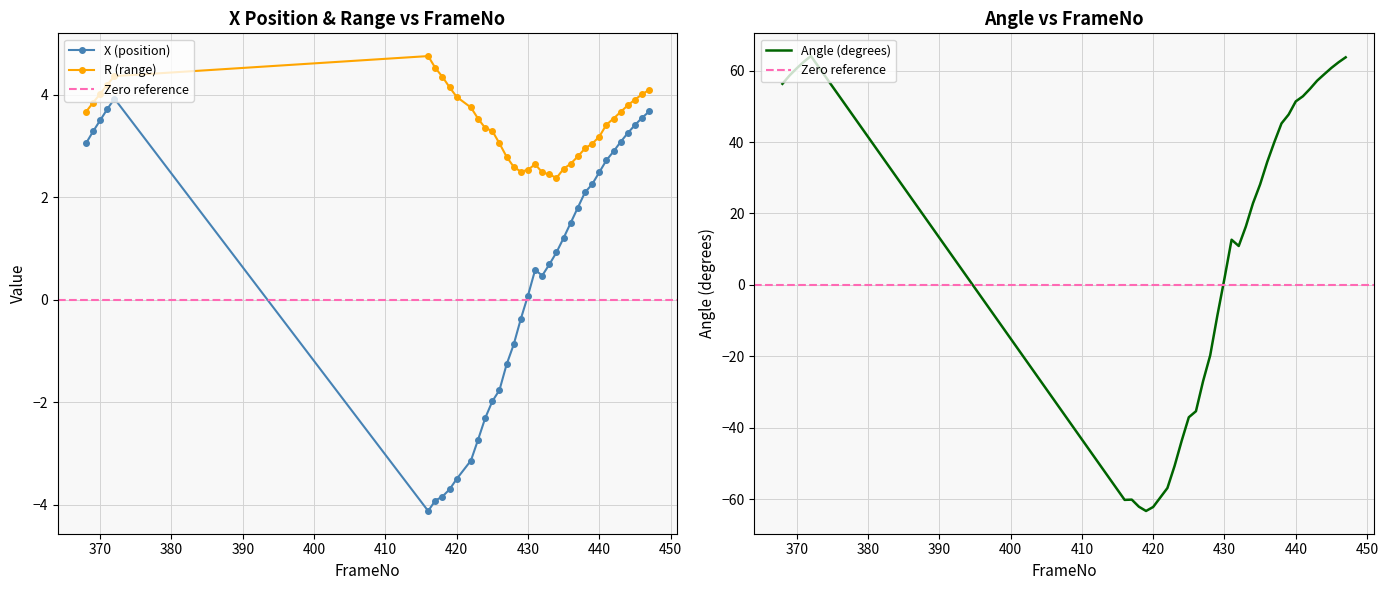

Which series changed the most between 423 and 446?

Angle